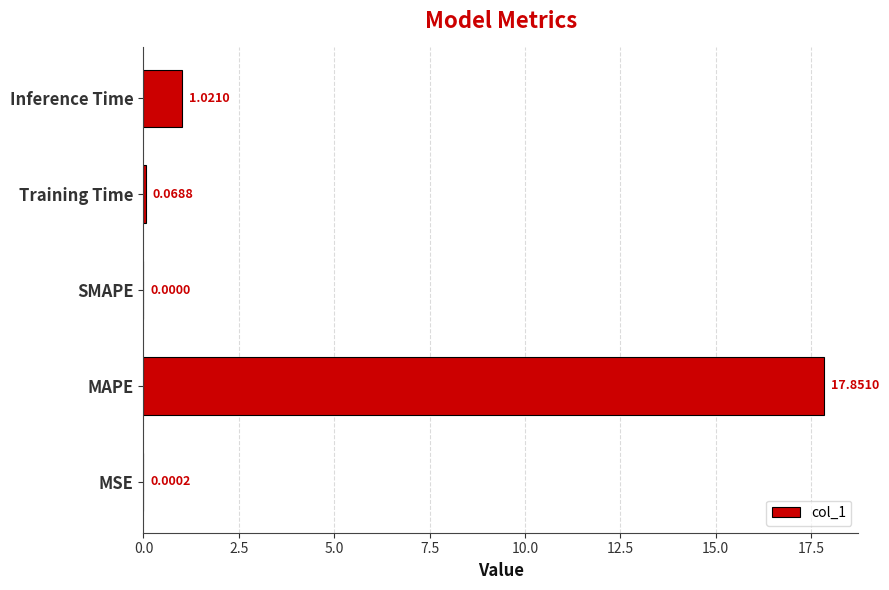

At which label is the value closest to 8?

Inference Time